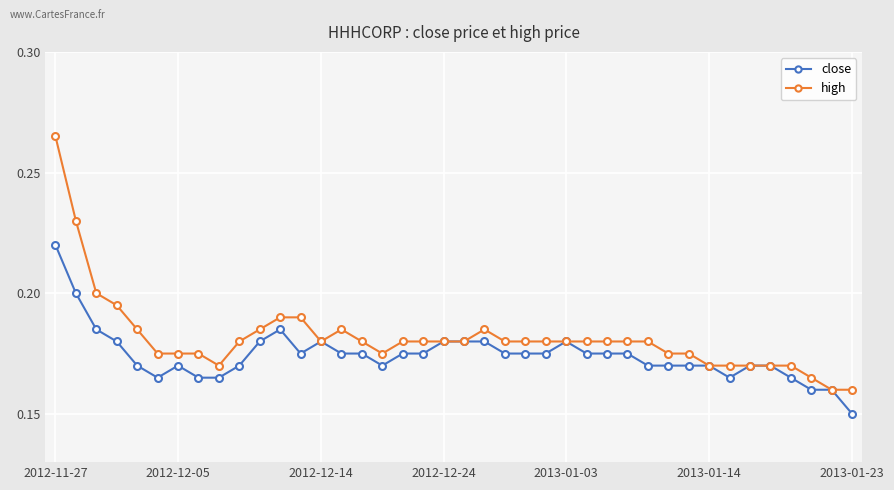

Rank the series by their average value, from lowest to highest.

close, high